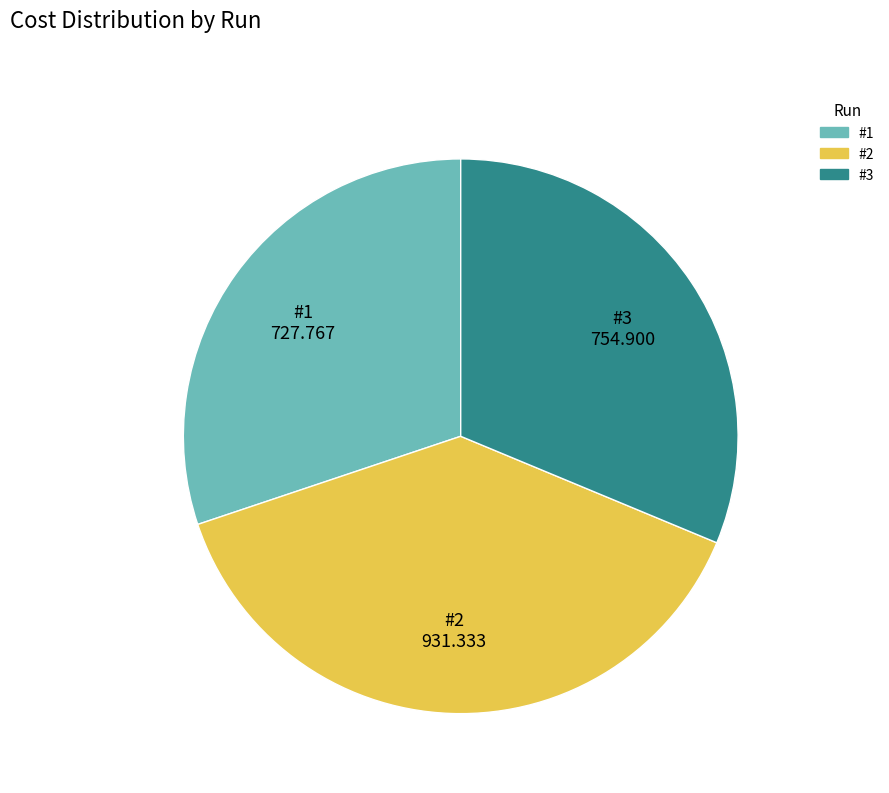

Is it true that #2 is 39% of the pie?

True